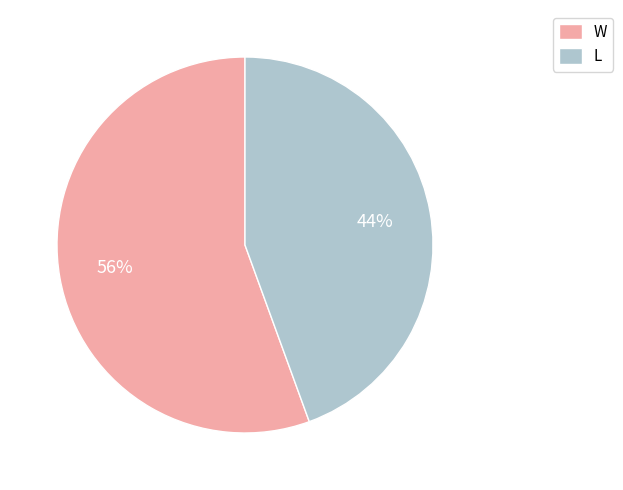

Which category has the biggest portion of the pie?

W